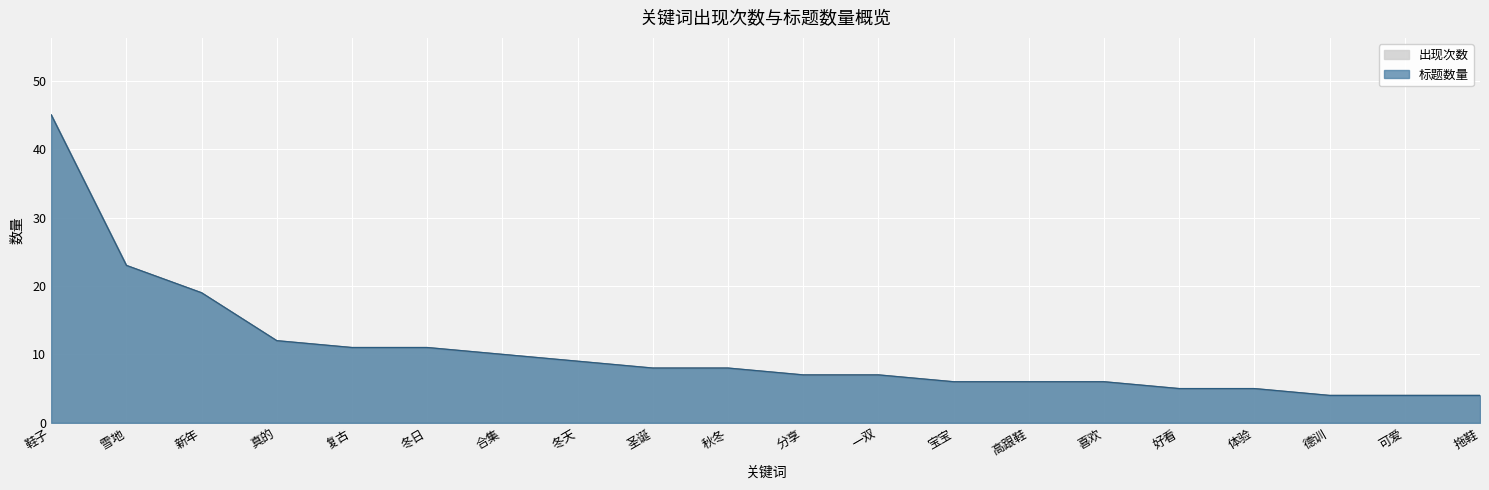

Which series has the widest spread of values?

出现次数